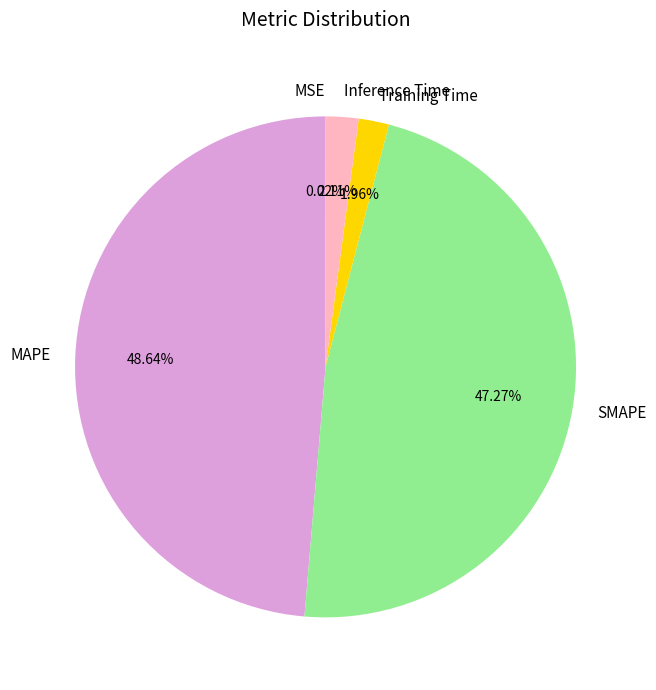

Does SMAPE account for over 50% of the chart?

No